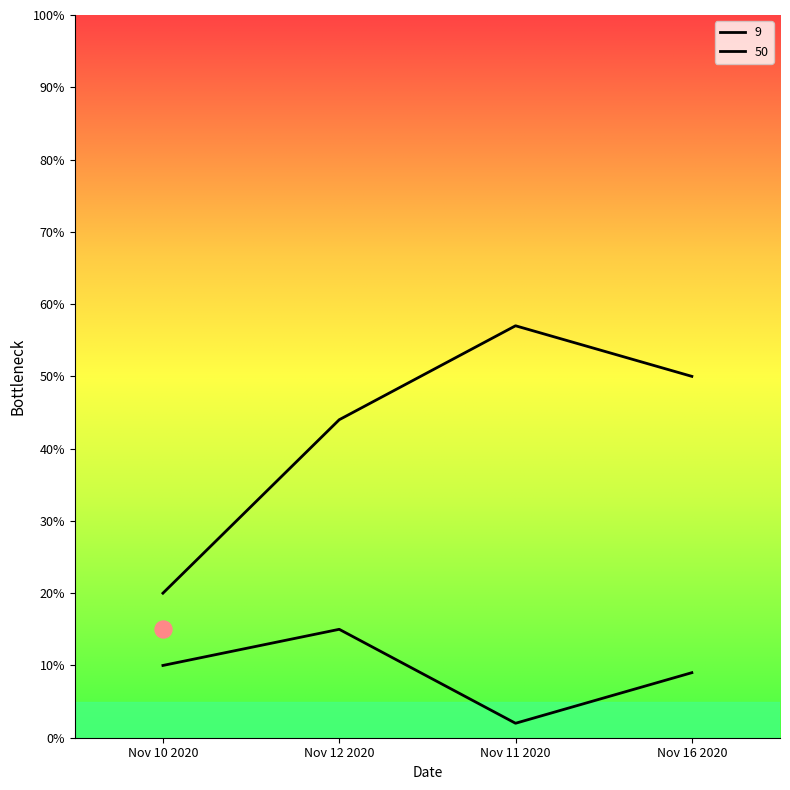

Which series has the largest Y range (max minus min)?

50